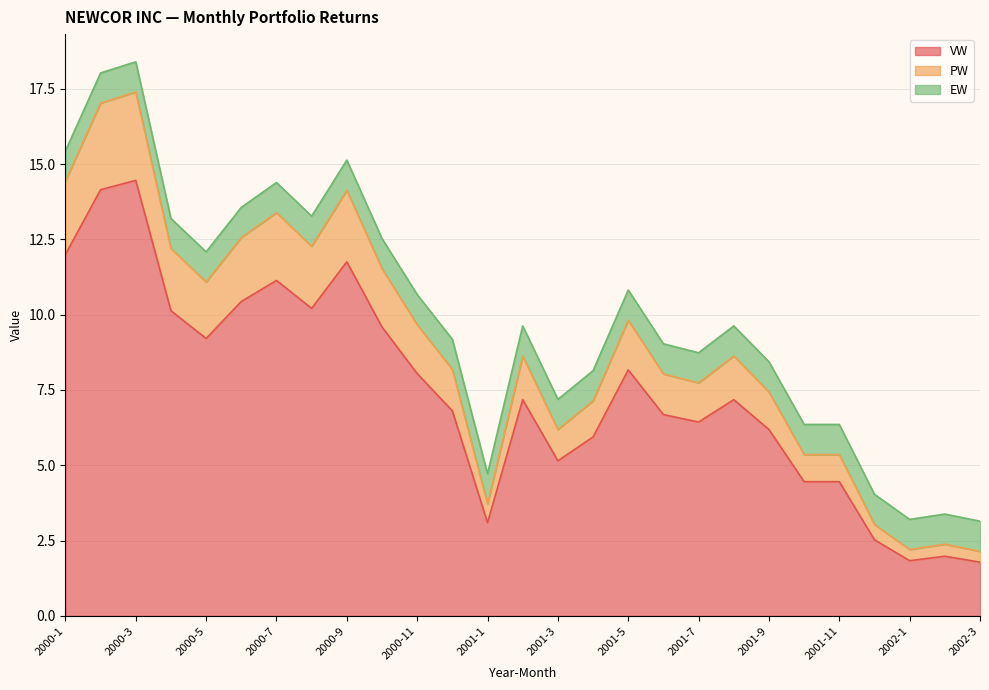

What is the difference between the maximum and minimum values in the PW series?

15.3